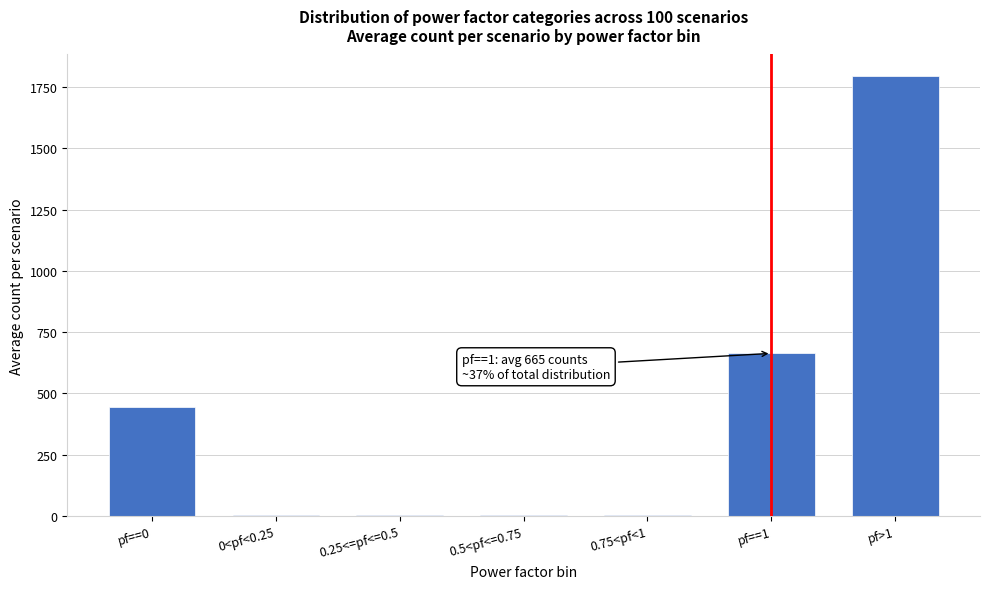

The value at pf==0 is 264.6. True or false?

False